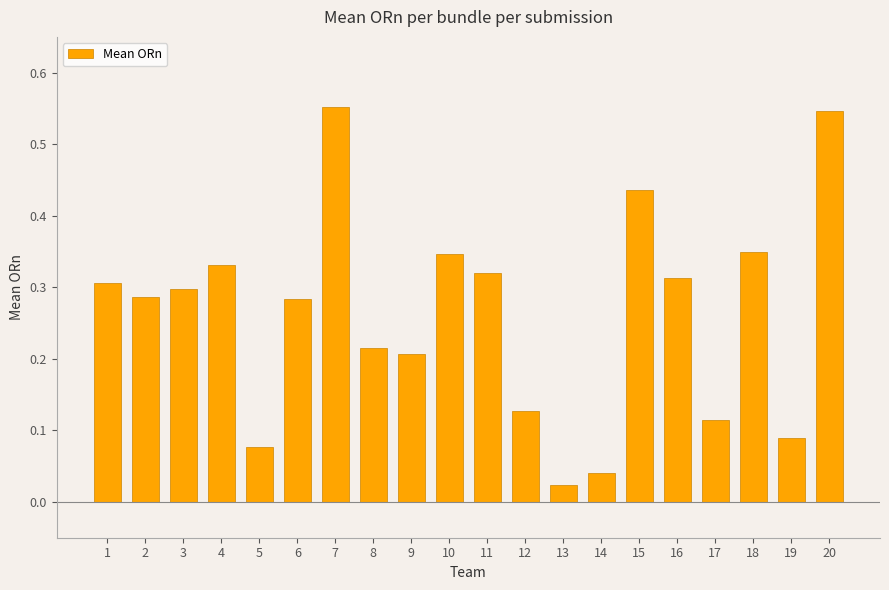

Where is the data nearest to the value 0?

13